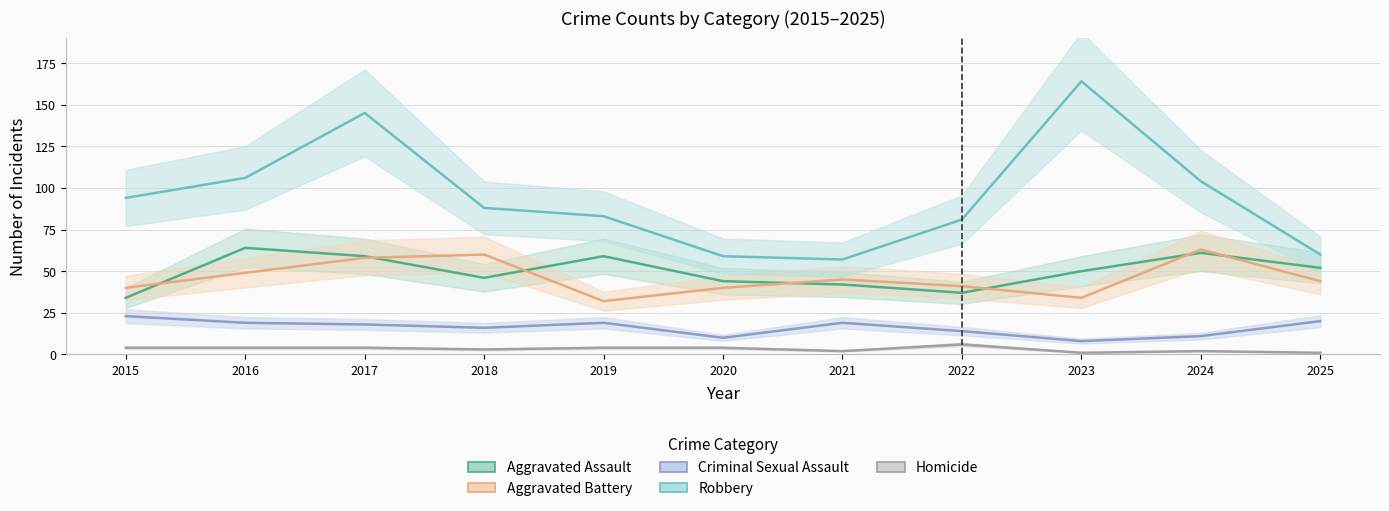

At which category does the chart reach its minimum across all series?

2023